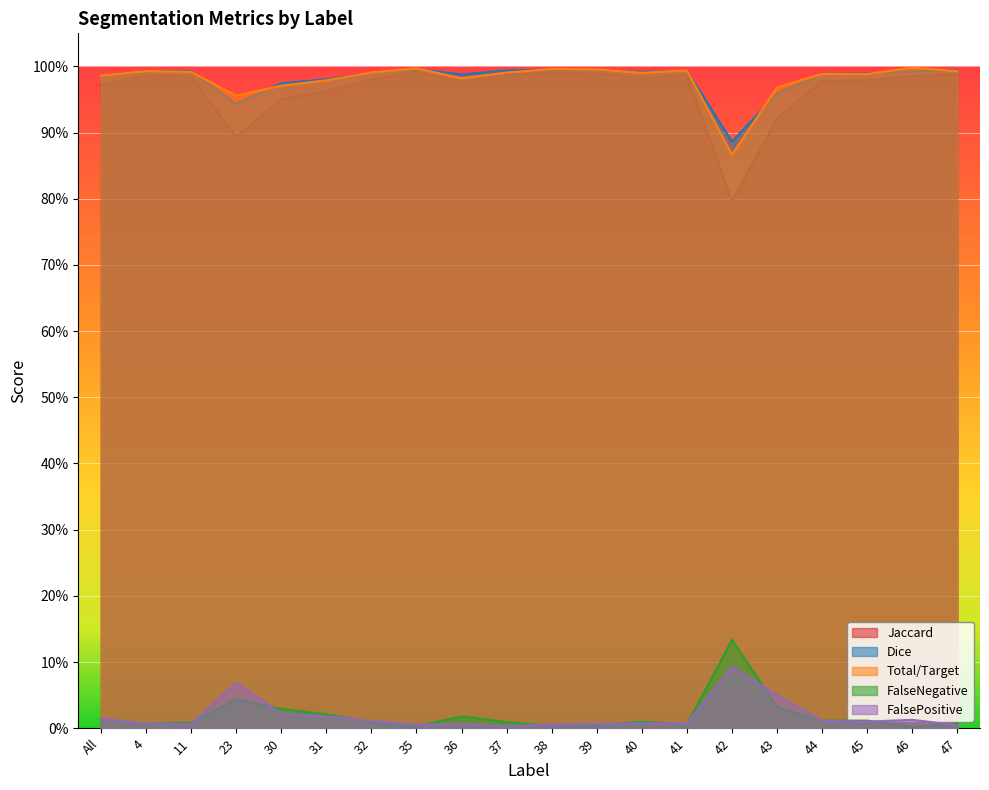

What is the value of the Dice point at the 18th from the left?

1.0